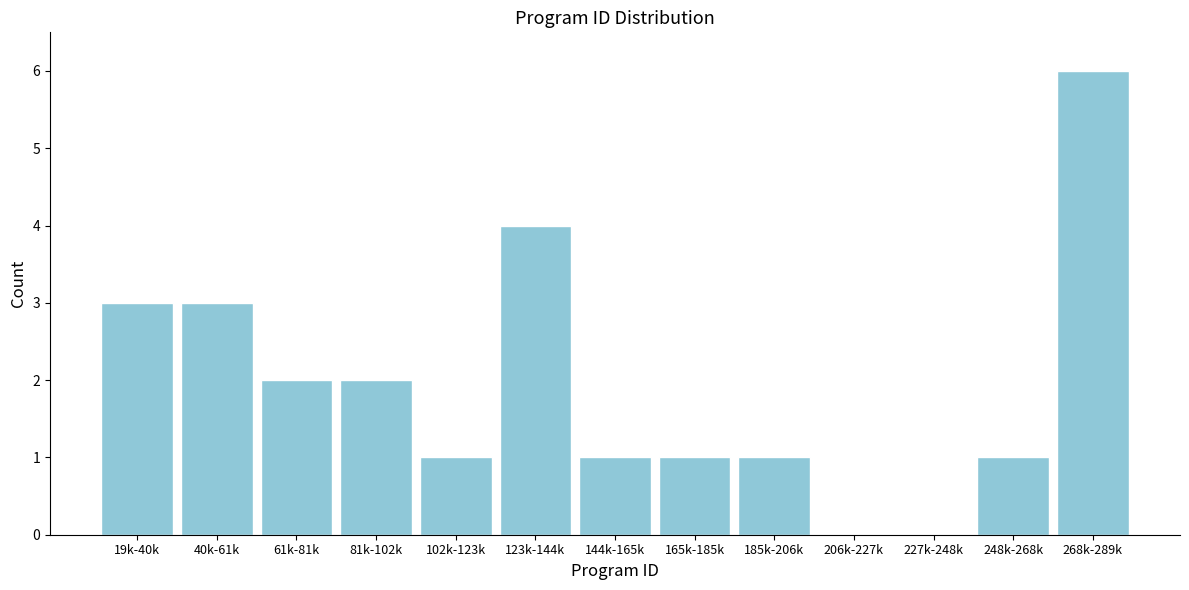

Reading left to right, transcribe all the data shown in this chart.

19k-40k=3	40k-61k=3	61k-81k=2	81k-102k=2	102k-123k=1	123k-144k=4	144k-165k=1	165k-185k=1	185k-206k=1	206k-227k=0	227k-248k=0	248k-268k=1	268k-289k=6